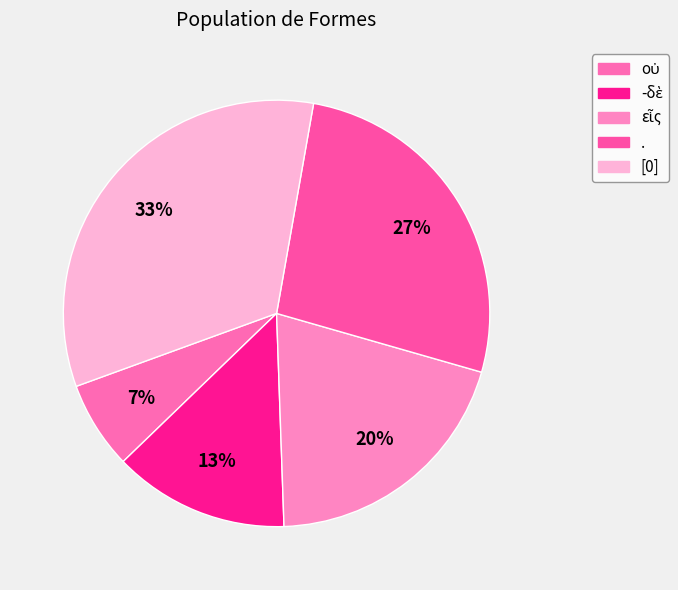

What percentage is the [0] slice, to the nearest percent?

33%